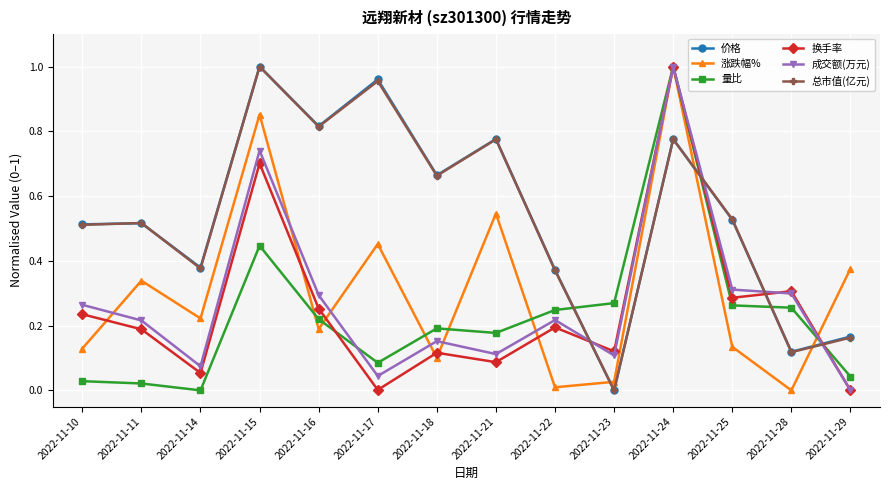

At which label does 涨跌幅% reach its peak?

2022-11-24